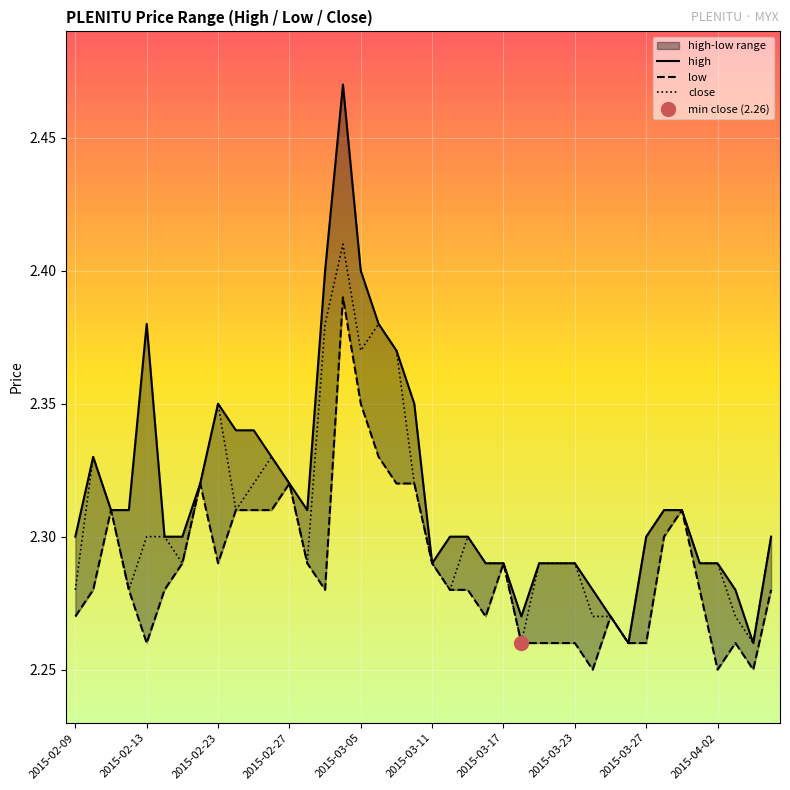

The close series shows 2.3 at 2015-02-13. True or false?

True